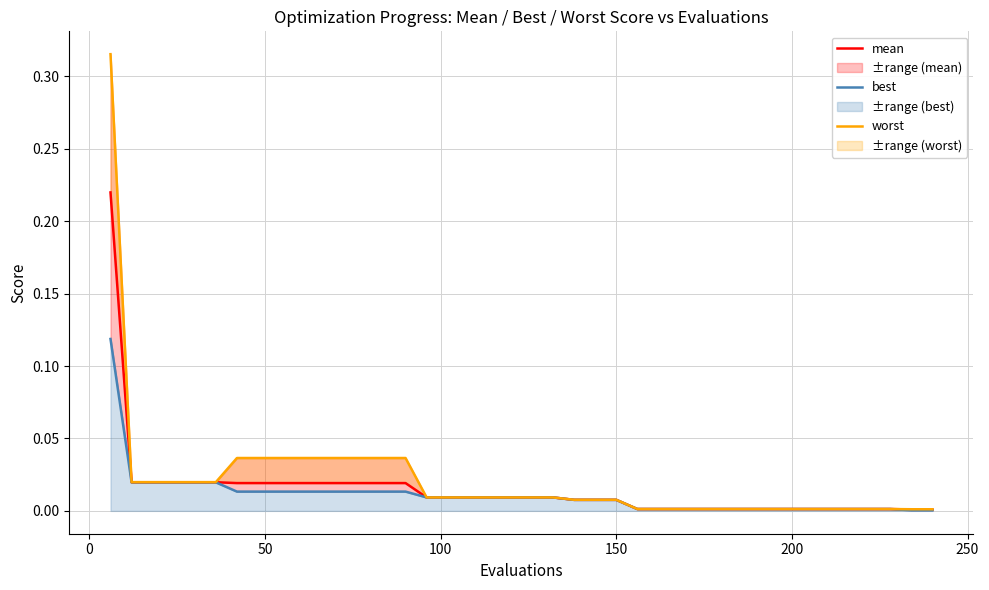

Reading left to right, list all the values displayed in this chart.

mean: 0.2	0.0	0.0	0.0	0.0	0.0	0.0	0.0	0.0	0.0	0.0	0.0	0.0	0.0	0.0	0.0	0.0	0.0	0.0	0.0	0.0	0.0	0.0	0.0	0.0	0.0	0.0	0.0	0.0	0.0	0.0	0.0	0.0	0.0	0.0	0.0	0.0	0.0	0.0	0.0
best: 0.1	0.0	0.0	0.0	0.0	0.0	0.0	0.0	0.0	0.0	0.0	0.0	0.0	0.0	0.0	0.0	0.0	0.0	0.0	0.0	0.0	0.0	0.0	0.0	0.0	0.0	0.0	0.0	0.0	0.0	0.0	0.0	0.0	0.0	0.0	0.0	0.0	0.0	0.0	0.0
worst: 0.3	0.0	0.0	0.0	0.0	0.0	0.0	0.0	0.0	0.0	0.0	0.0	0.0	0.0	0.0	0.0	0.0	0.0	0.0	0.0	0.0	0.0	0.0	0.0	0.0	0.0	0.0	0.0	0.0	0.0	0.0	0.0	0.0	0.0	0.0	0.0	0.0	0.0	0.0	0.0